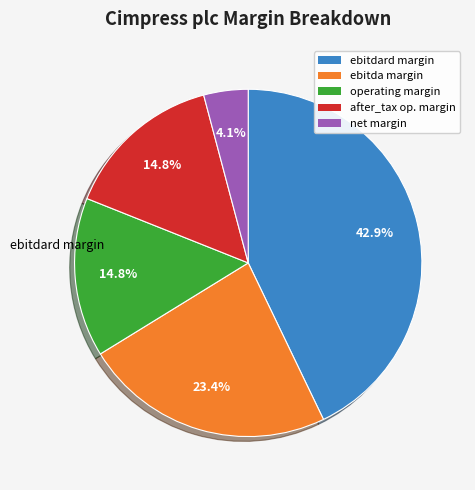

Is there a majority slice in this chart?

No